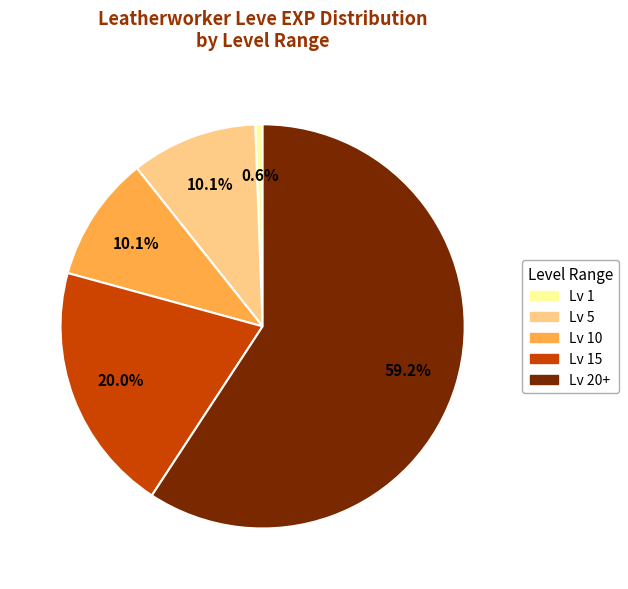

Is there a majority slice in this chart?

Yes